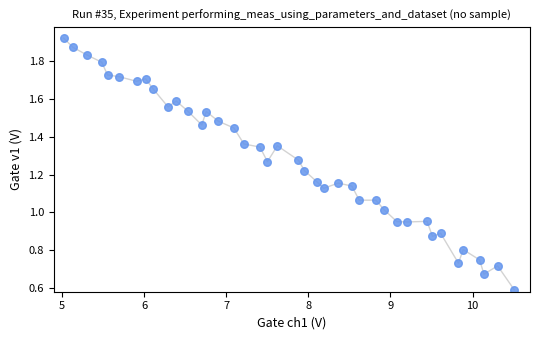

What is the range of X values (max minus min)?

5.5